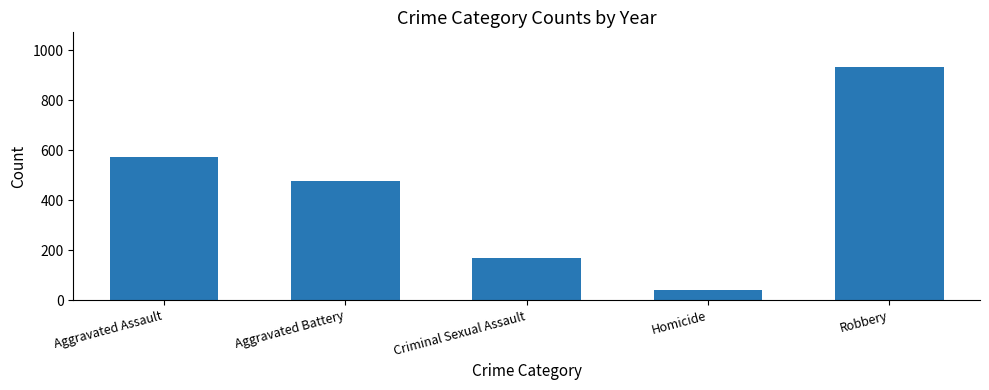

What is the label of the 3rd bar from the right?

Criminal Sexual Assault